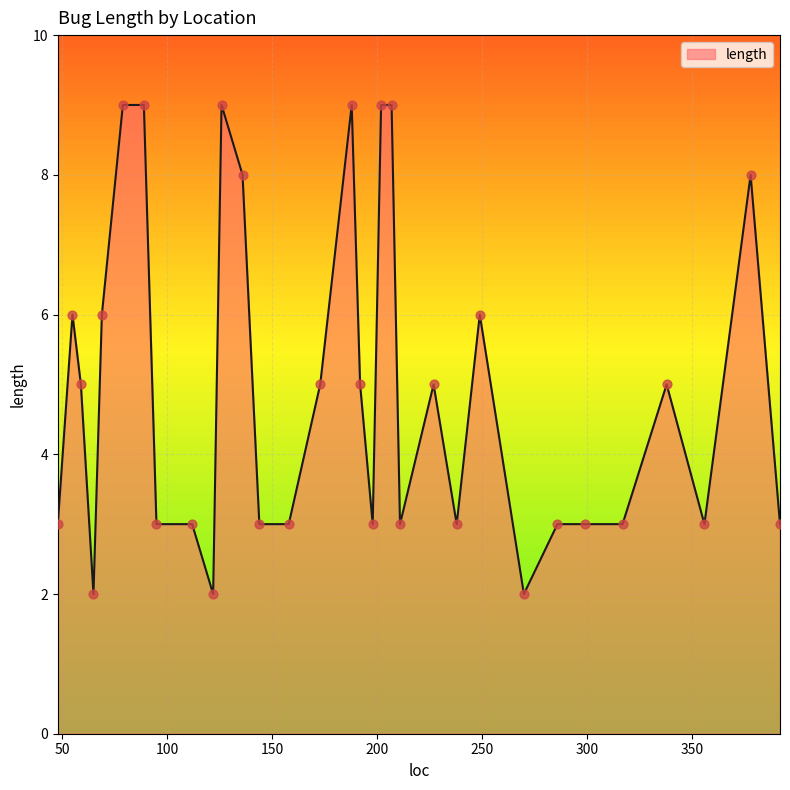

What is the greatest value displayed?

9